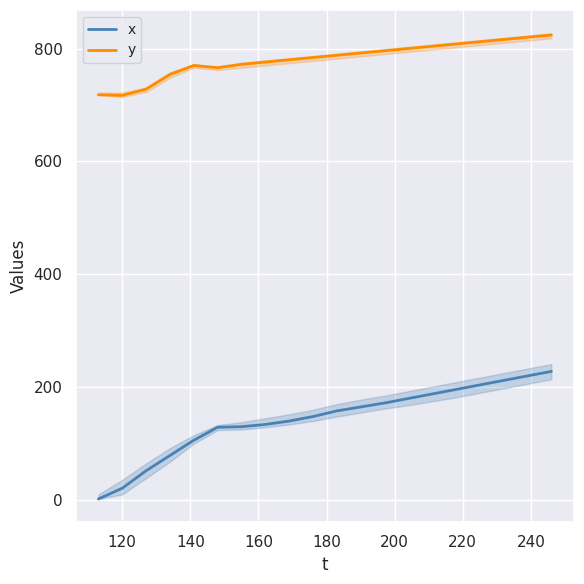

True or false: y and x intersect in this chart.

False